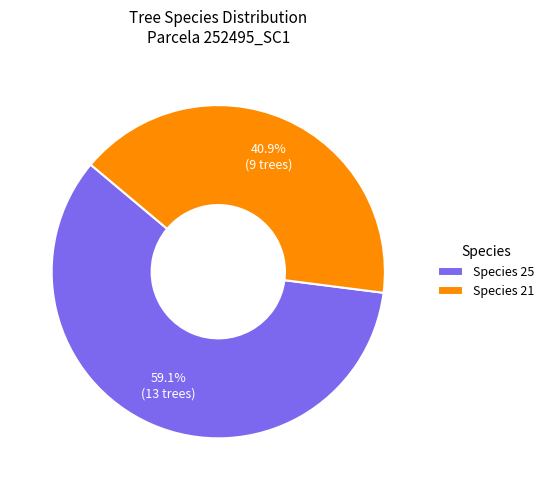

Which slice is the largest?

Species 25